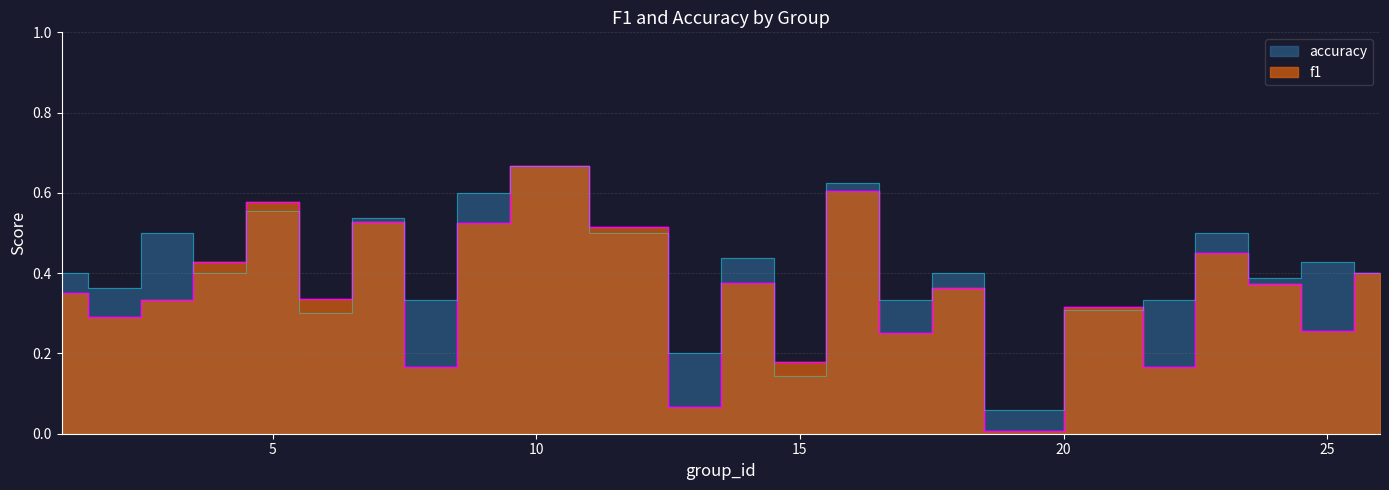

Where is the first local maximum for accuracy?

3